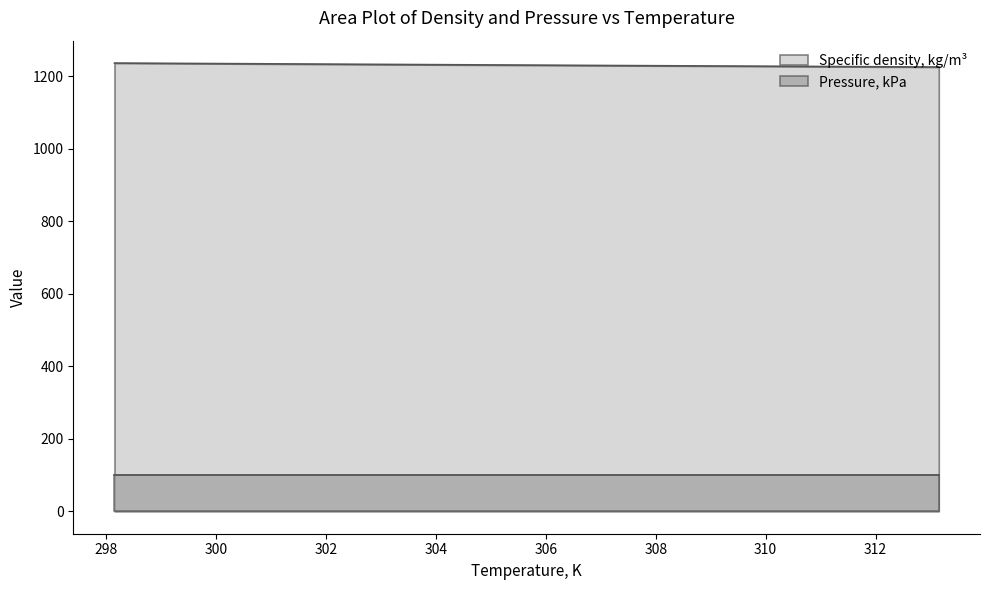

Between 298.15 and 313.15, which series saw the biggest shift?

Specific density, kg/m3